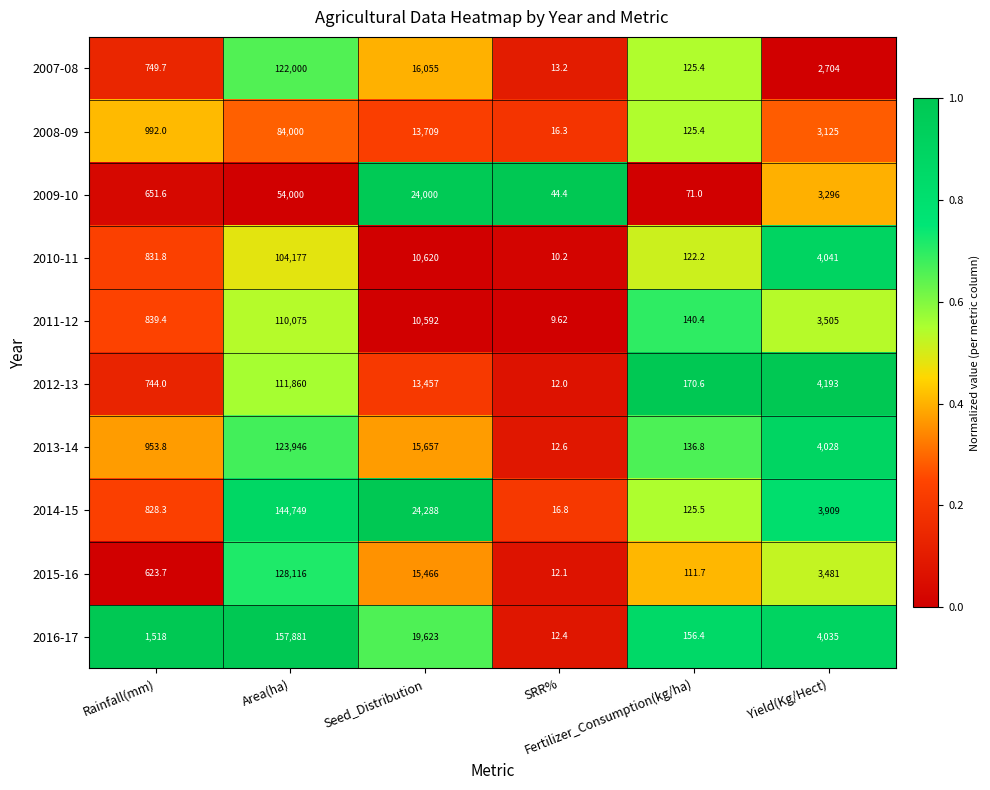

What is the difference between the highest and lowest values at Yield(Kg/Hect)?

1489.0